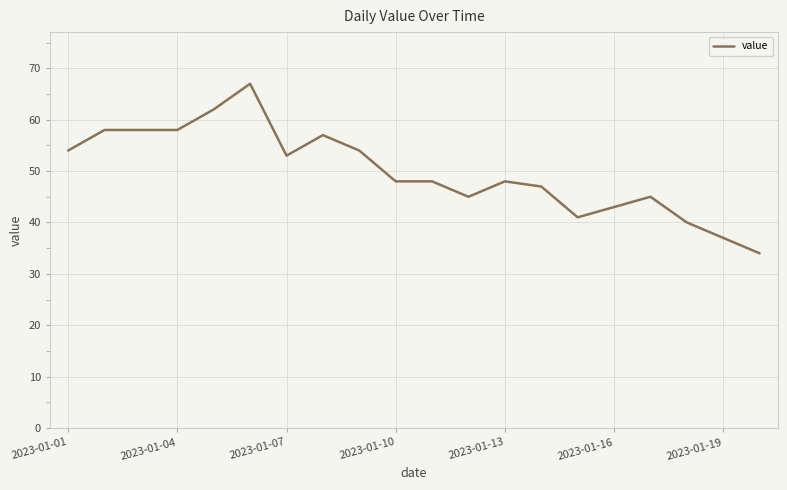

What is the average value?

50